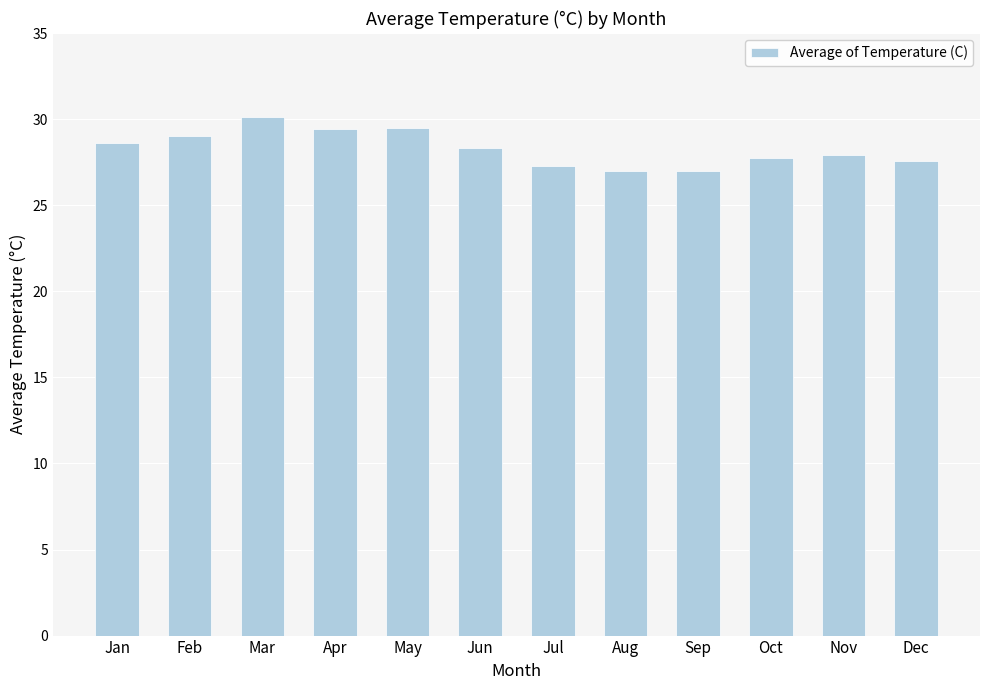

Approximately how many times larger is the value at Sep compared to Dec?

1.0